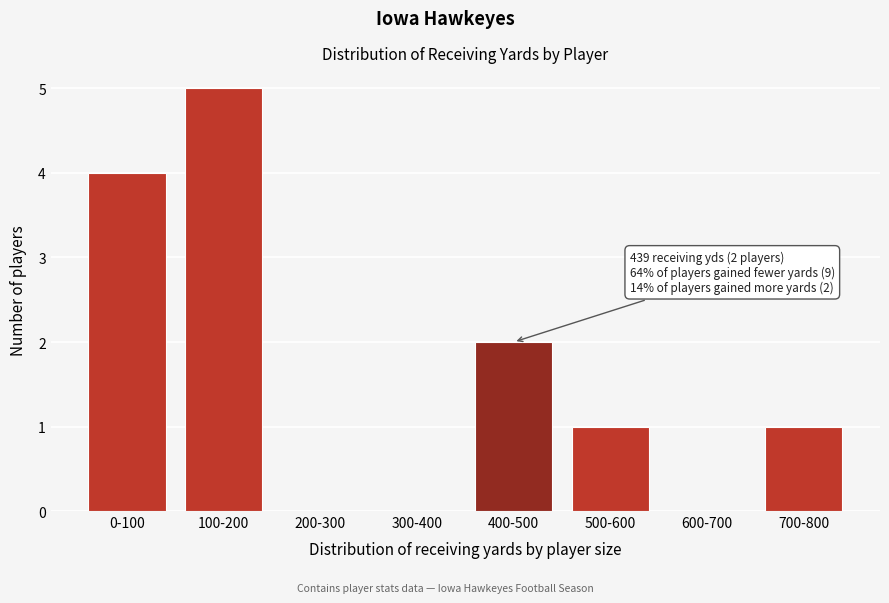

Reading left to right, transcribe all the data shown in this chart.

0-100=4	100-200=5	200-300=0	300-400=0	400-500=2	500-600=1	600-700=0	700-800=1